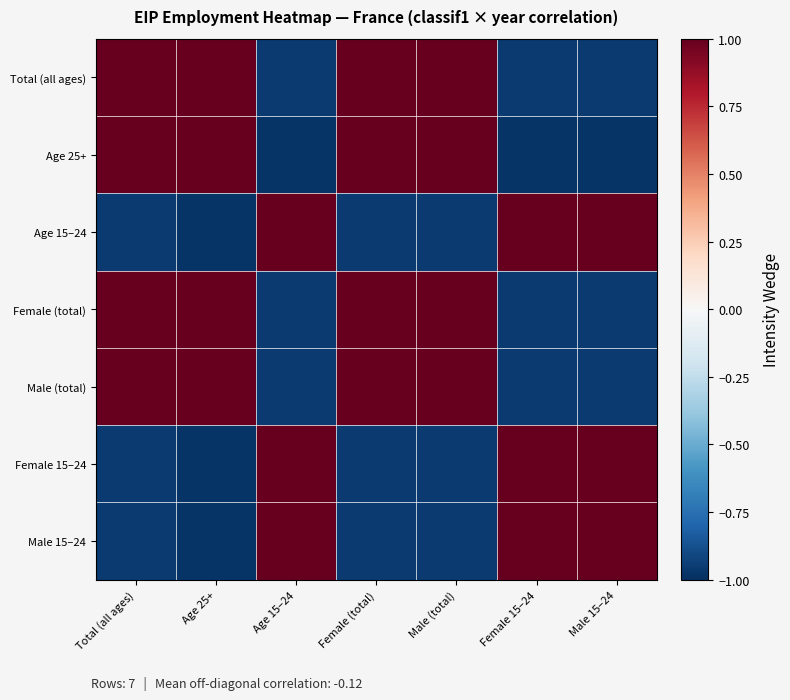

How many categories are shown in the chart?

7